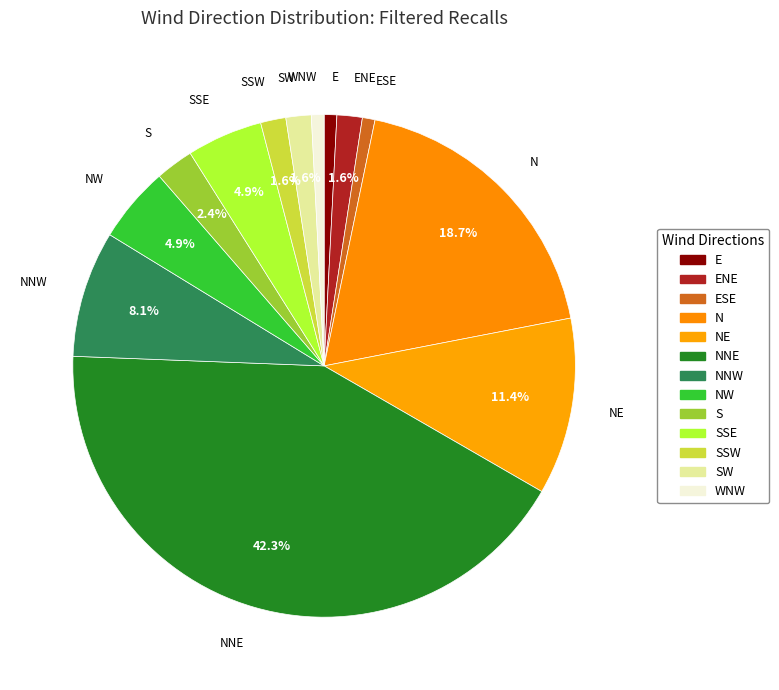

How many slices are in this pie chart?

13